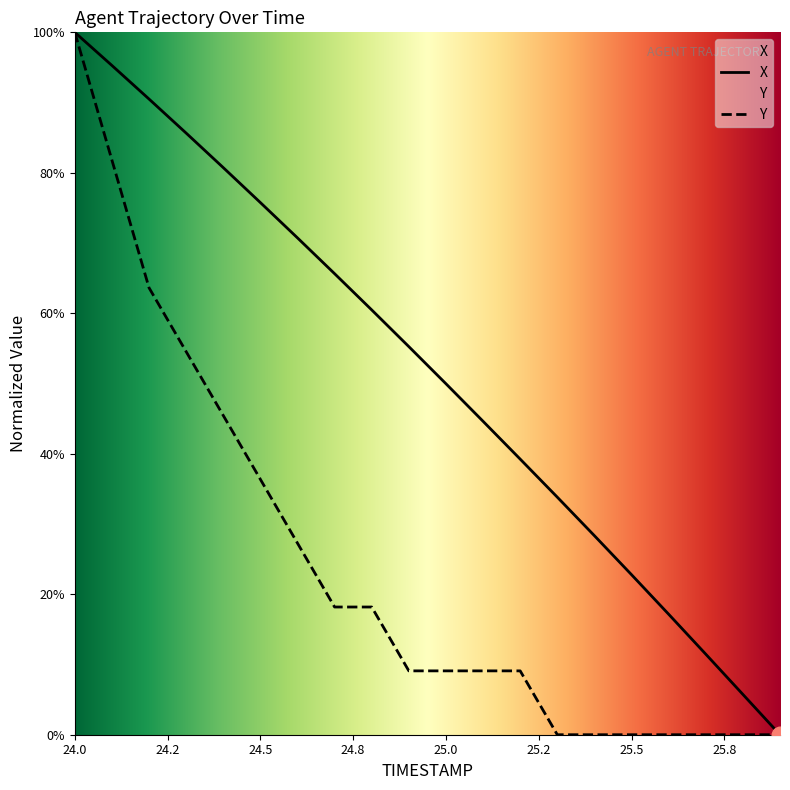

List the series in order of their overall mean, lowest first.

Y, X